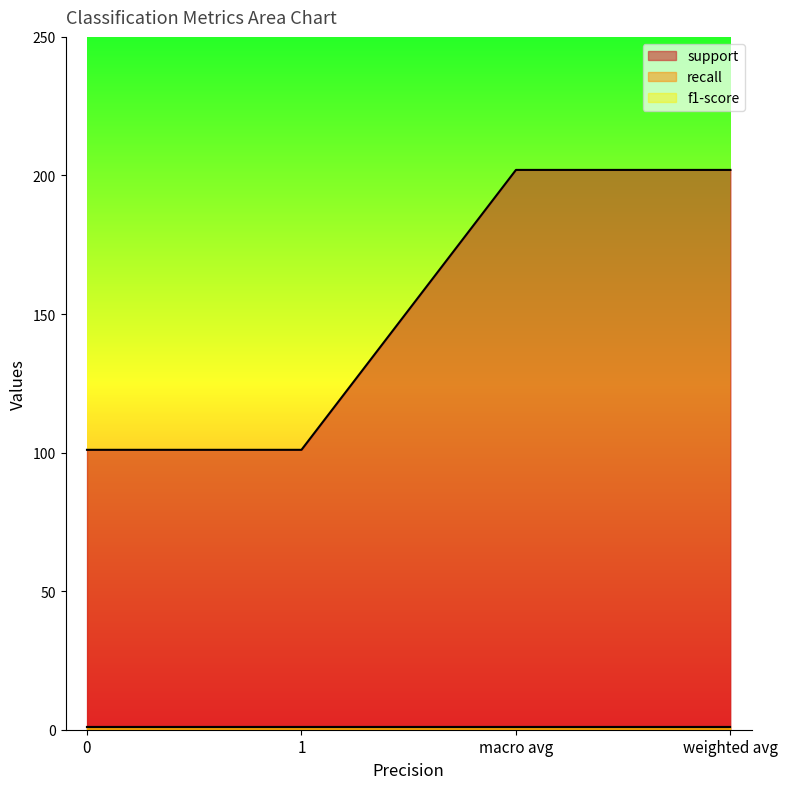

What is the value of the recall point at the 3rd from the left?

0.9